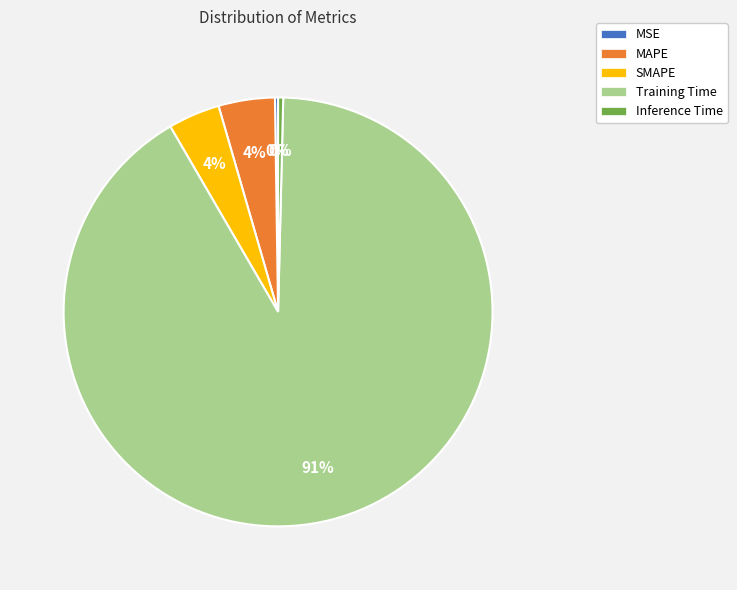

Is it true that Training Time is 79% of the pie?

False